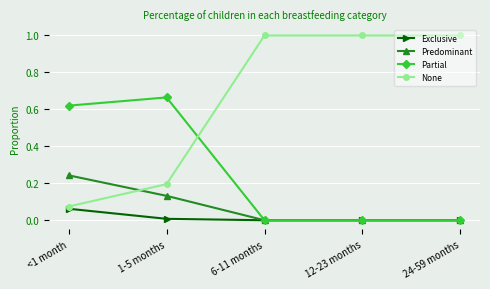

Which series has the largest range (max minus min)?

None